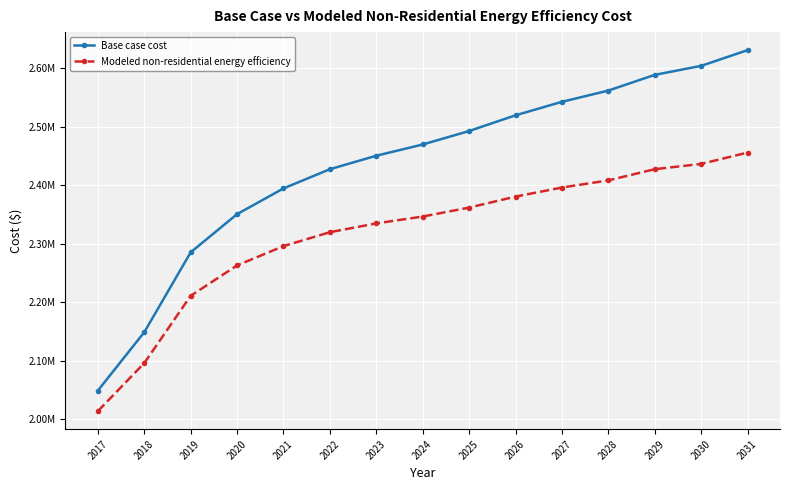

Where is Modeled non-residential energy efficiency nearest to the value 2235091?

2019